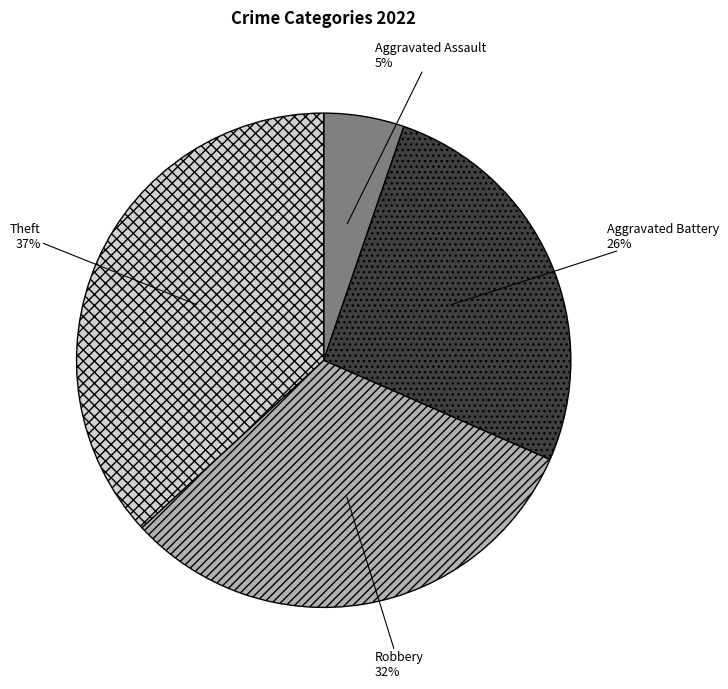

What is the ratio of the value at Theft to the value at Robbery?

1.2